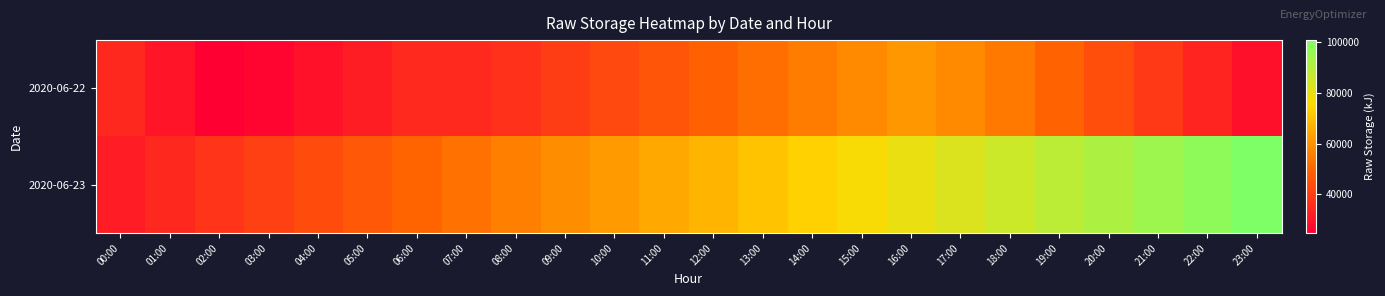

What is the total value across all series at 09:00?

98728.7